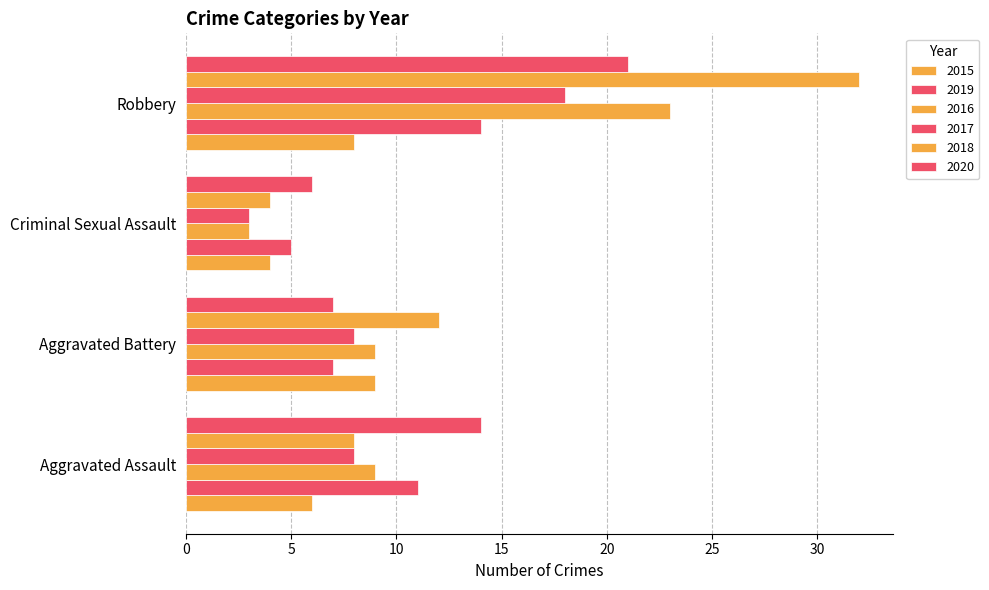

At Aggravated Battery, list the series in order from largest to smallest.

2018, 2015, 2016, 2017, 2019, 2020